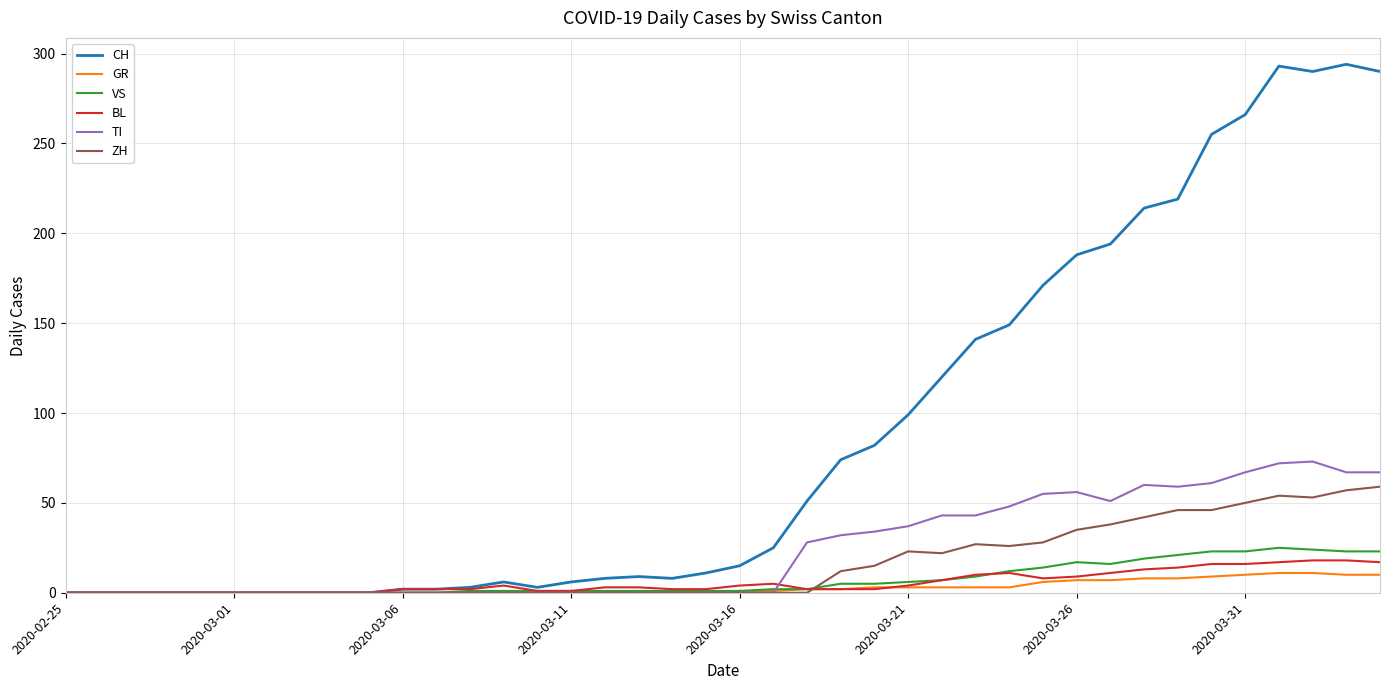

Which series has the largest total across all categories?

CH